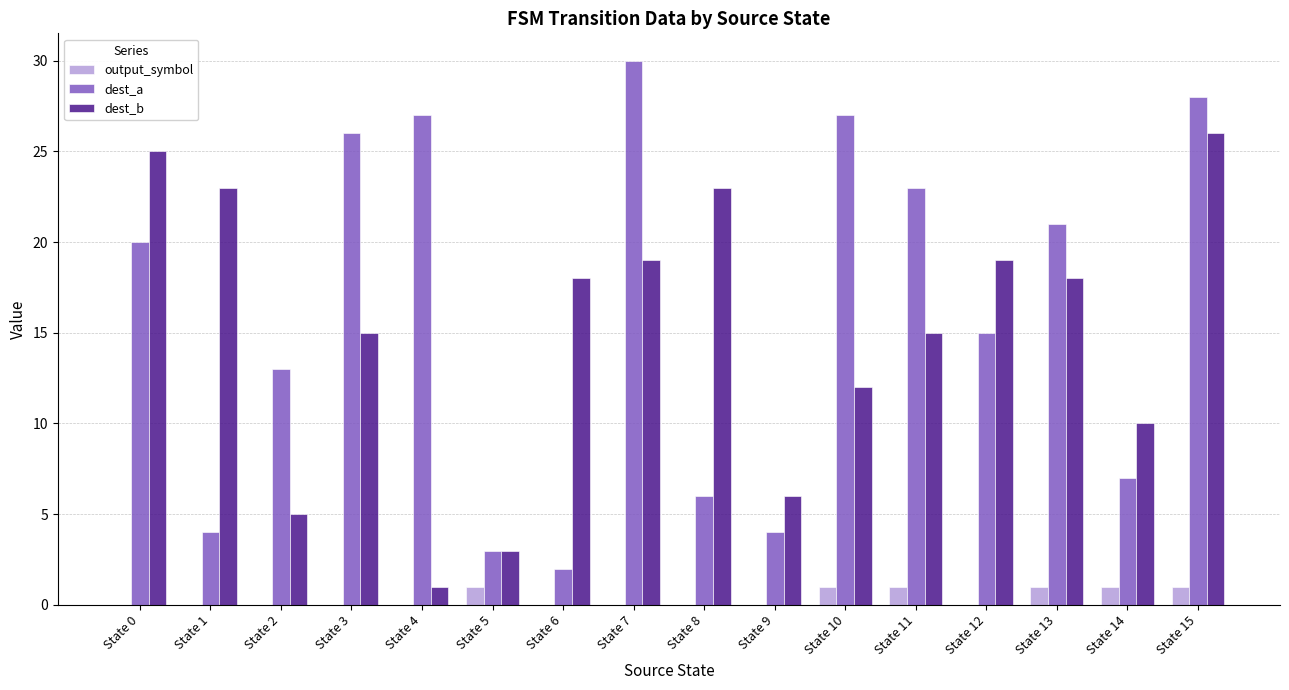

How many groups of bars are there?

16